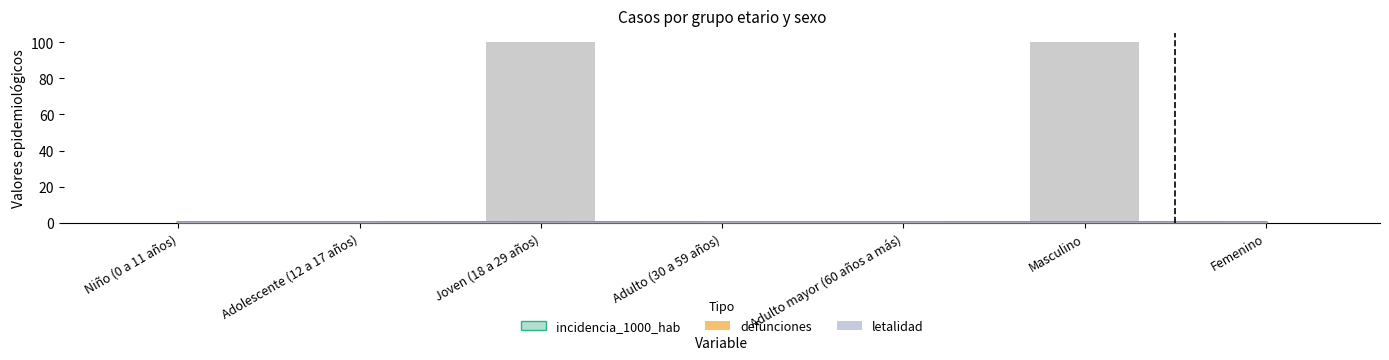

What position from the left is Adolescente (12 a 17 años)?

2